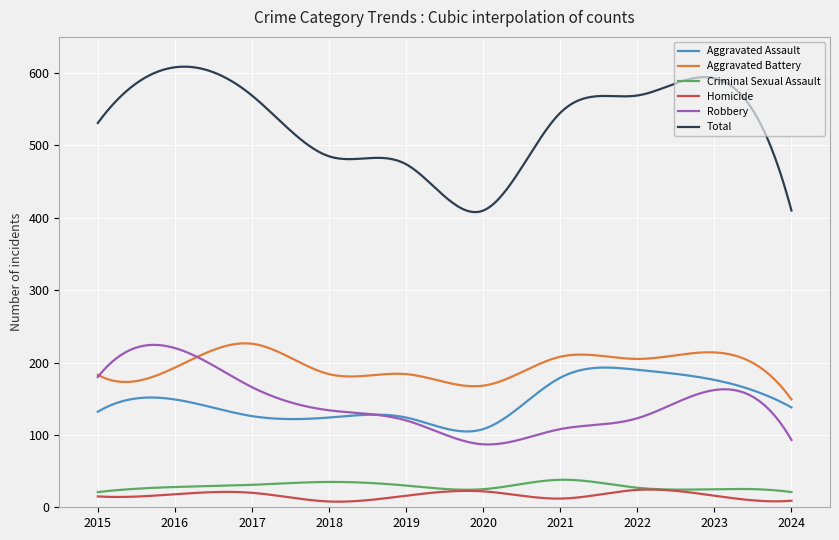

True or false: Total and Criminal Sexual Assault cross at least once.

False